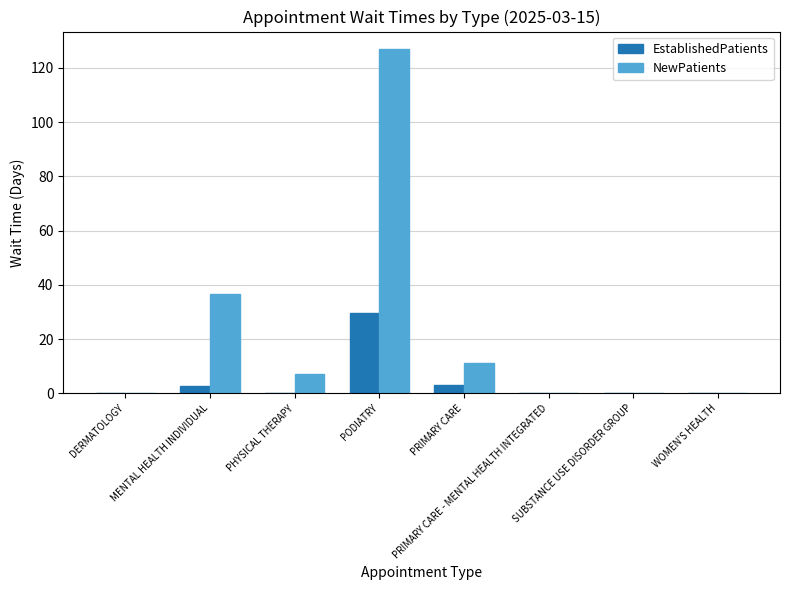

Which series has the largest total across all categories?

NewPatients